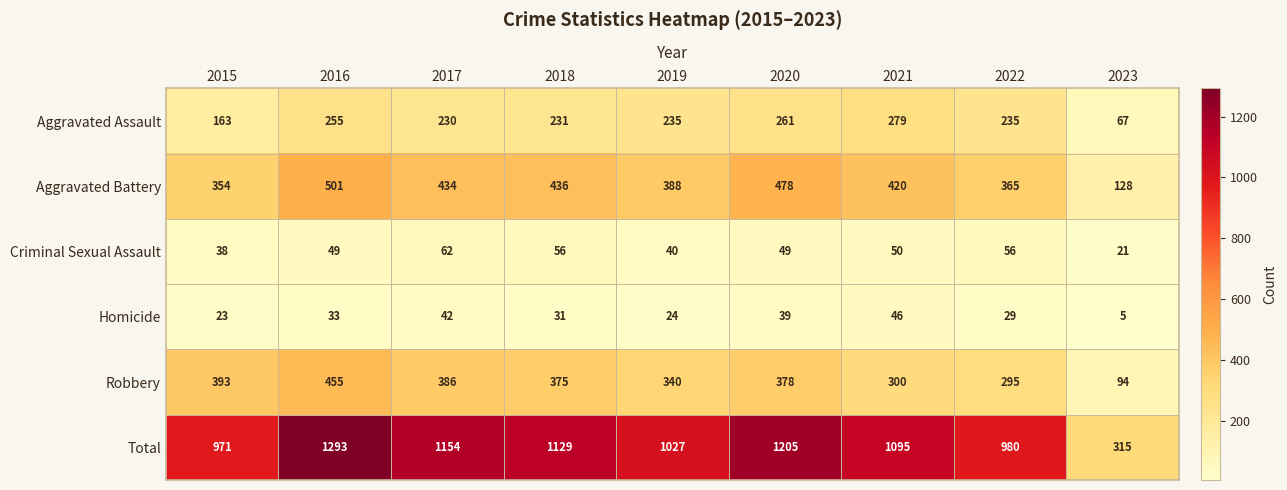

Count the number of categories in the chart.

9